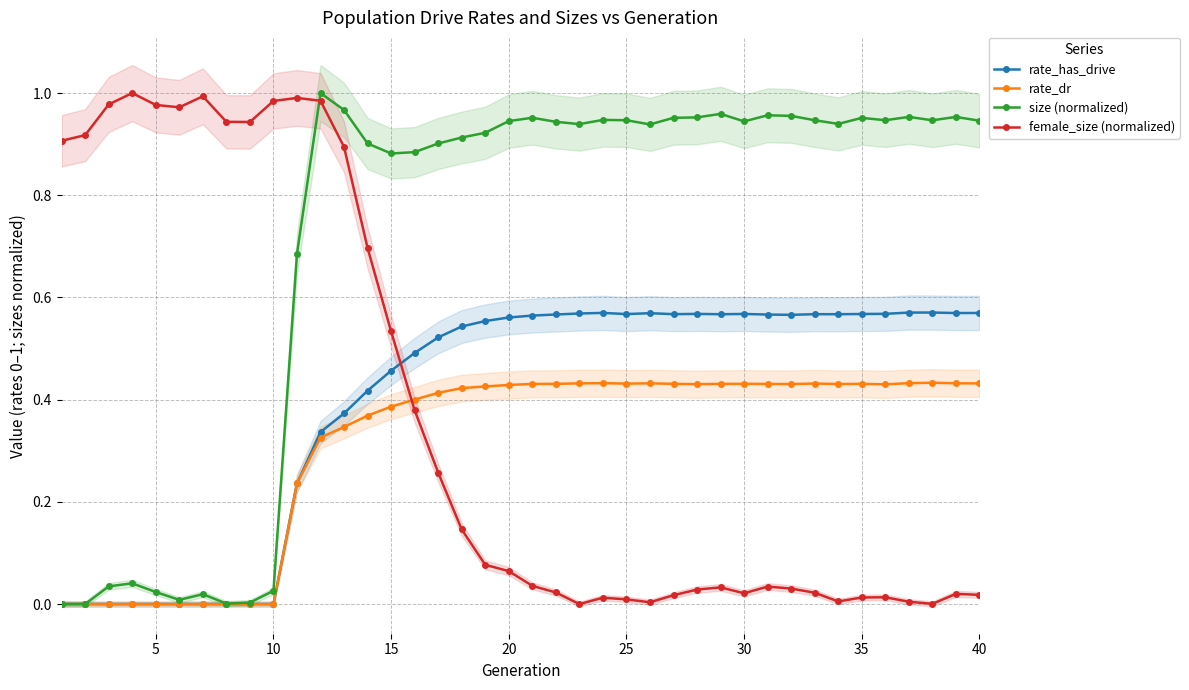

What is the value of the size (normalized) point at the 19th from the left?

0.9